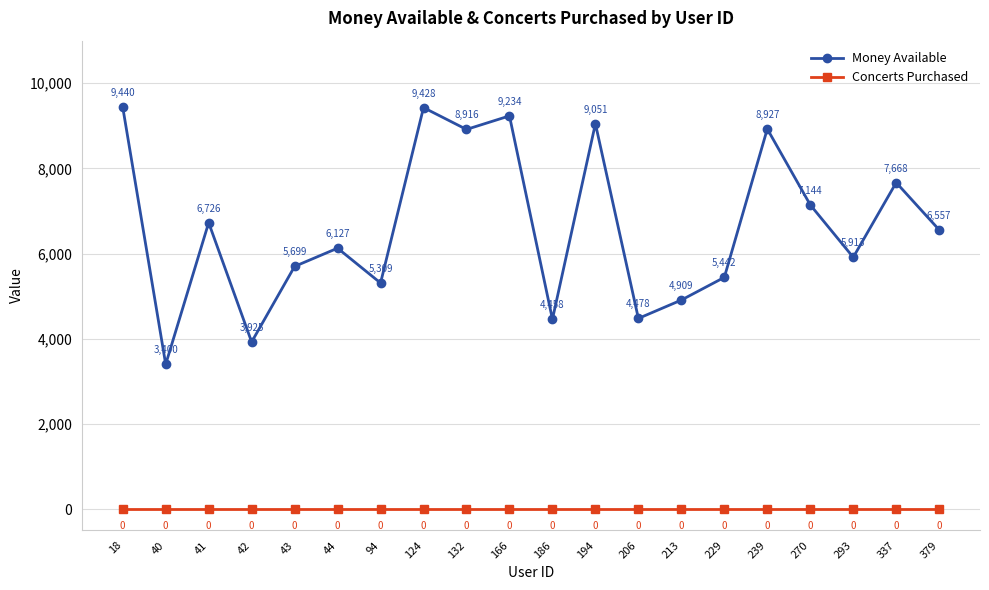

How many categories are shown in the chart?

20